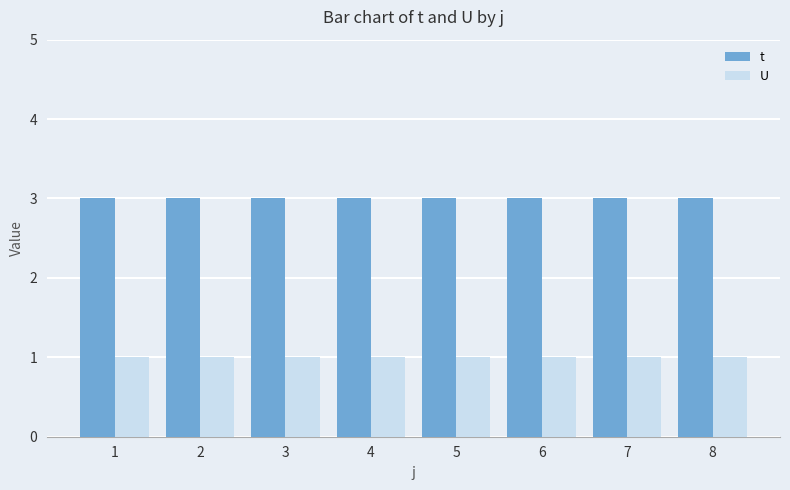

What are all the series names shown in the legend?

t, U